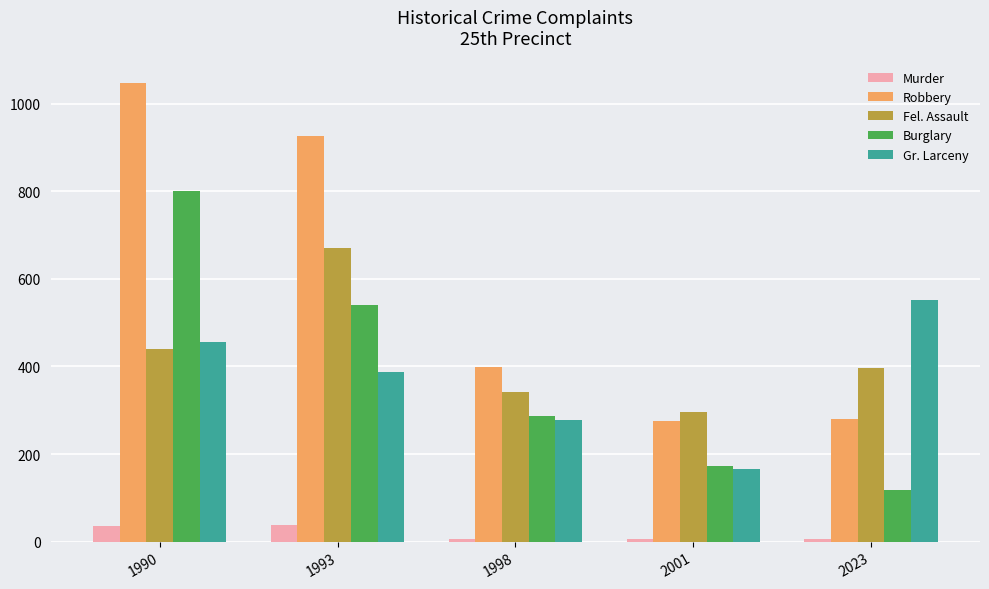

Rank the series at 1990 from highest to lowest value.

Robbery, Burglary, Gr. Larceny, Fel. Assault, Murder